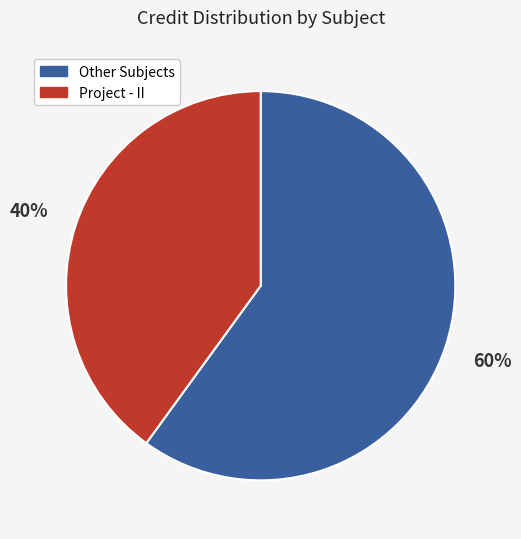

Is there a majority slice in this chart?

Yes